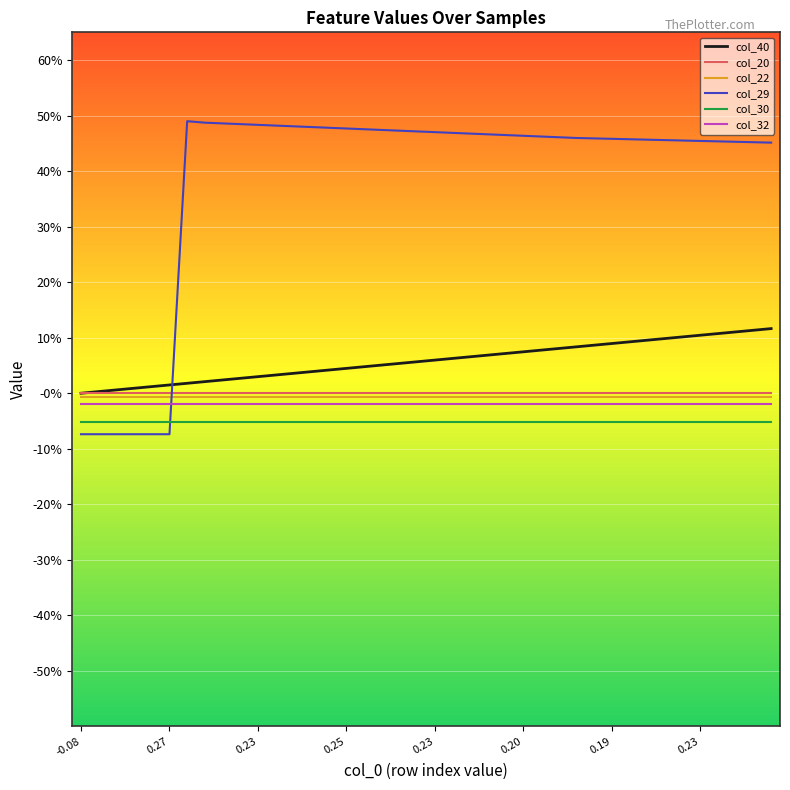

At which category does the chart reach its peak across all series?

0.19